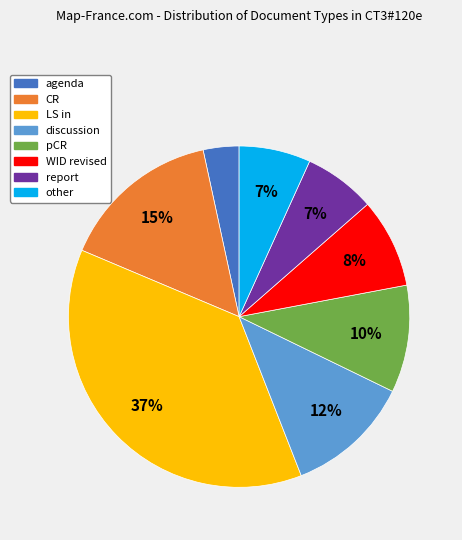

To the nearest percent, what is the difference between the largest and smallest slice percentages?

34%